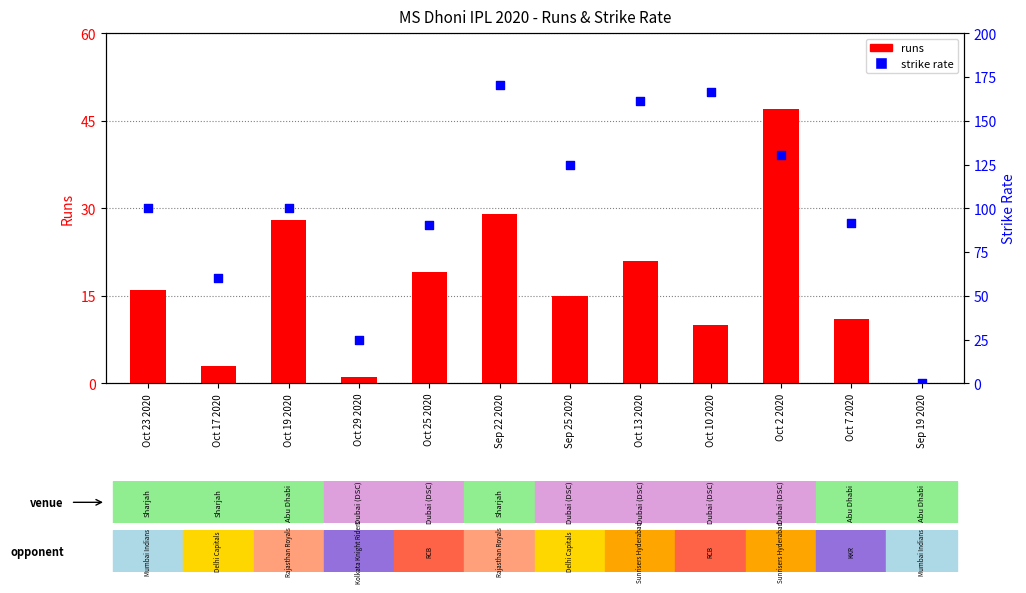

Which series has the largest total across all categories?

strike rate